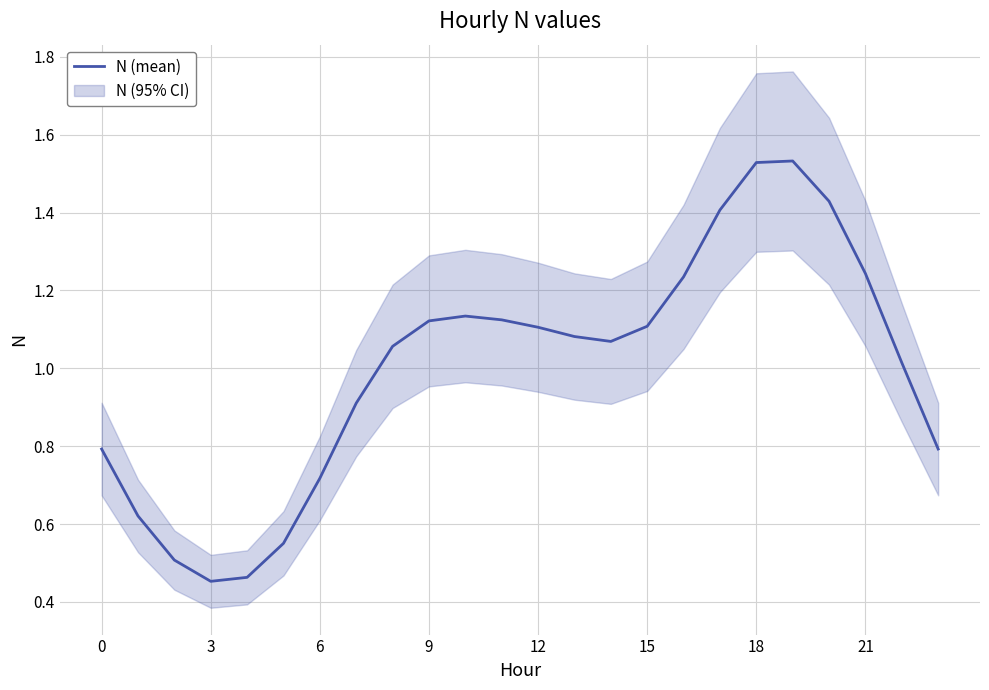

Where does the data first go above 1?

8